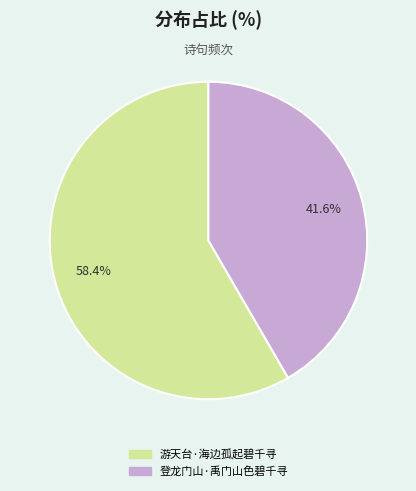

To the nearest percent, what is the average slice percentage?

50%